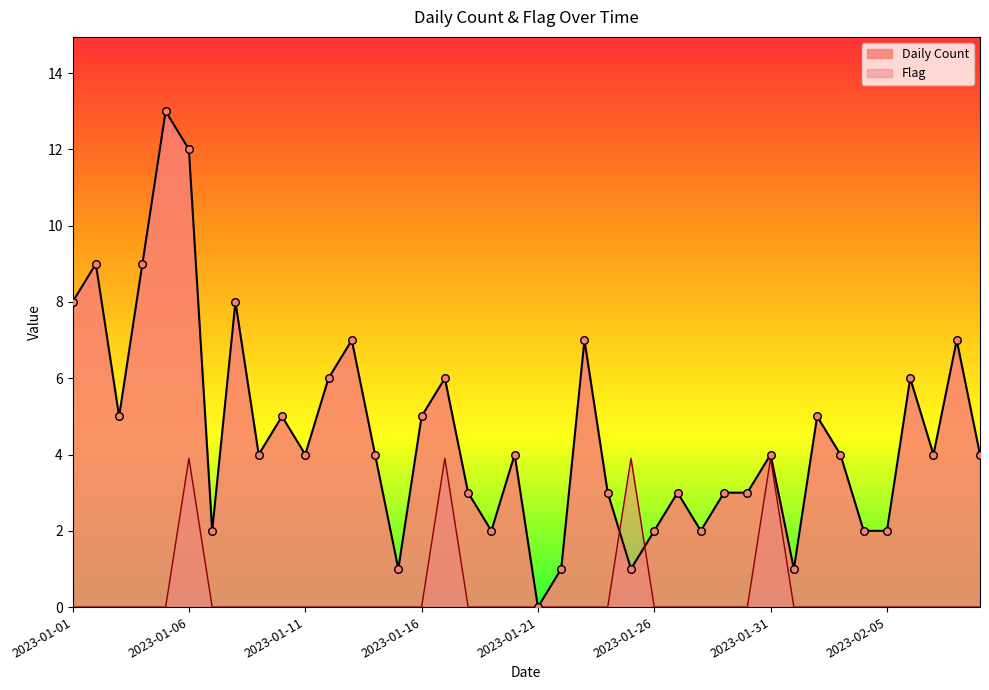

Which series contains the lowest Y value?

Daily Count